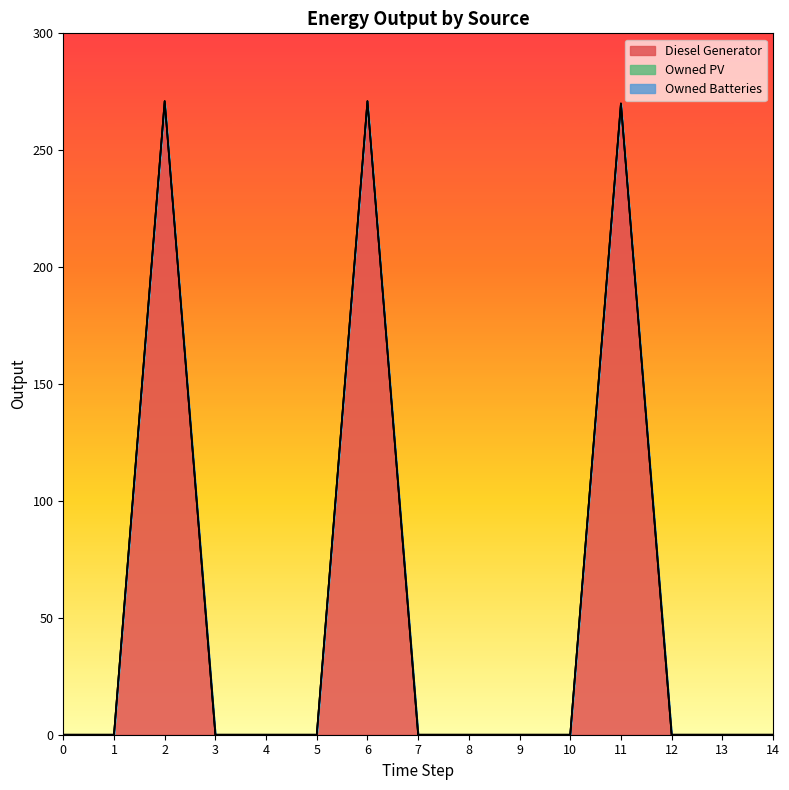

How many series are shown in this chart?

3